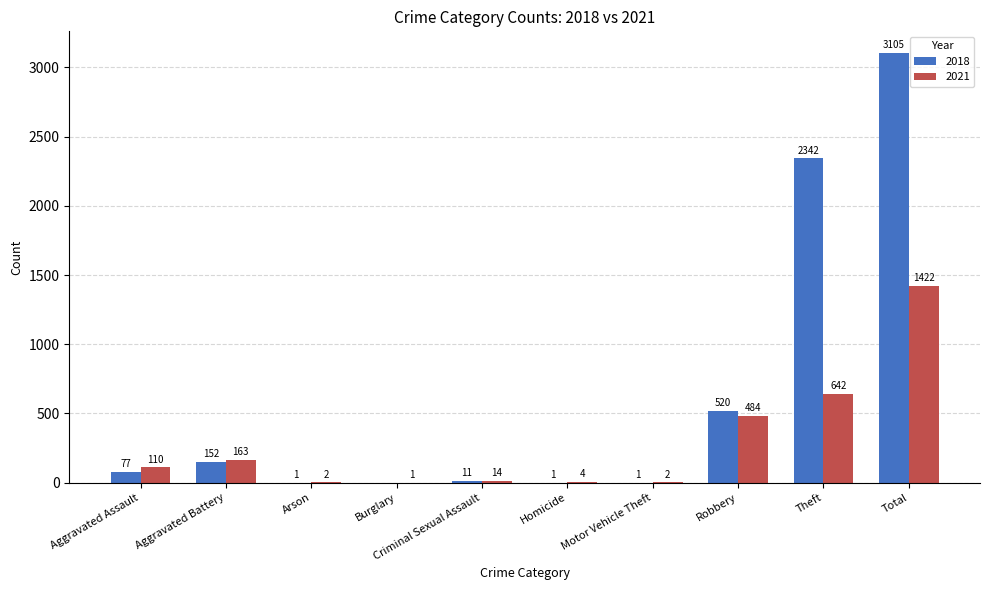

What is the greatest value displayed?

3105